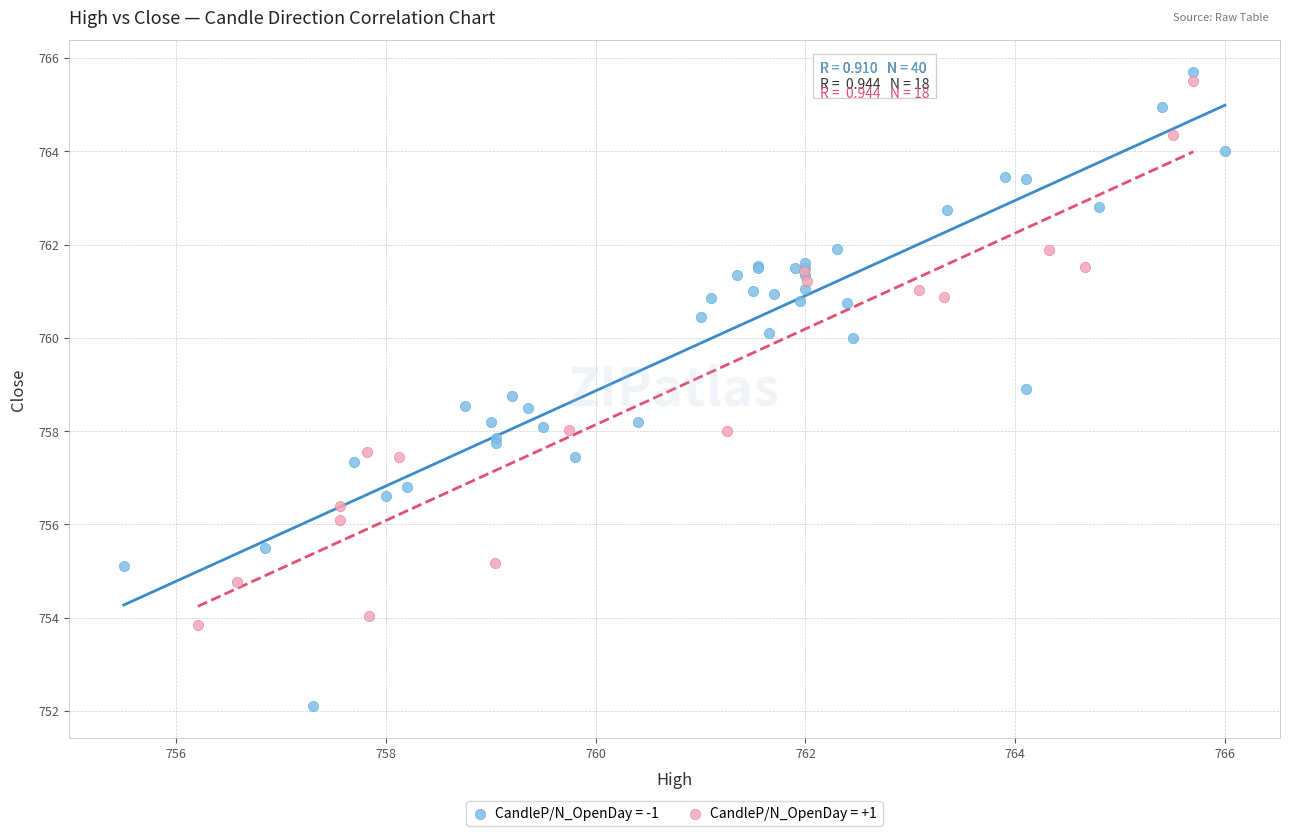

Which series contains the lowest Y value?

CandleP/N_OpenDay = -1